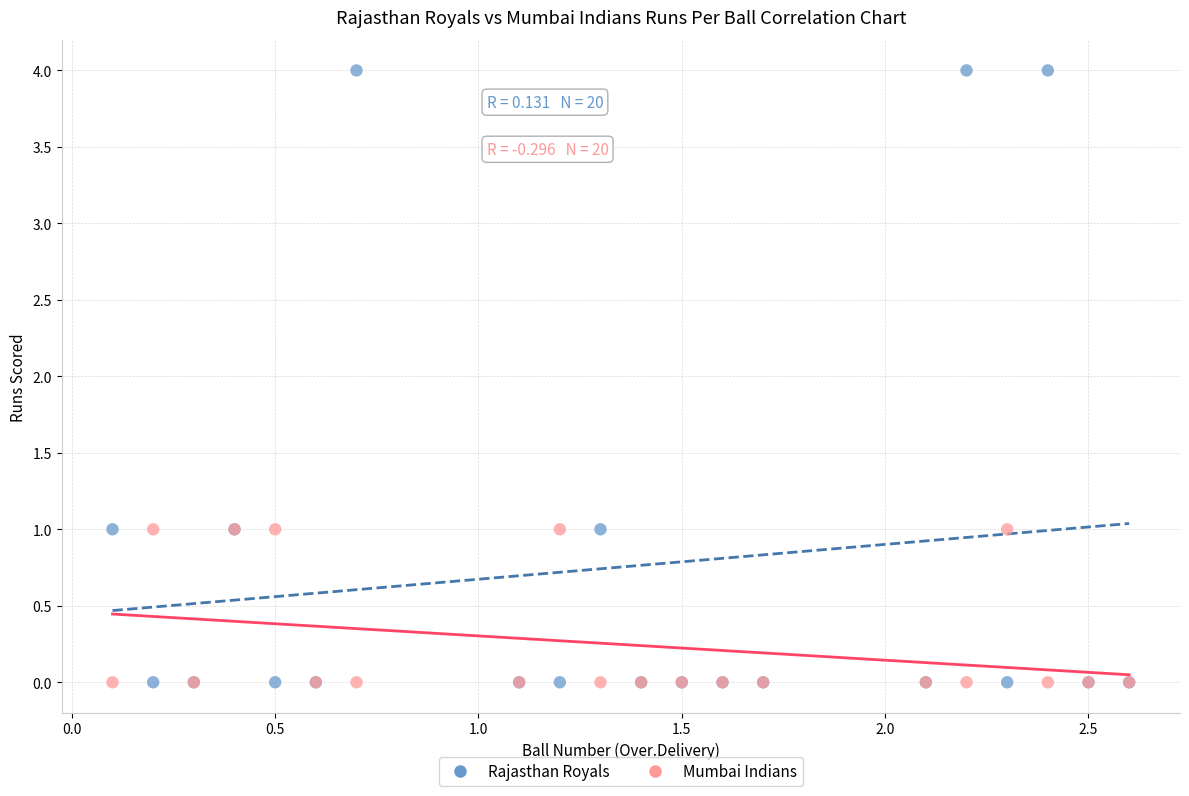

Which series has the widest spread of Y values?

Rajasthan Royals